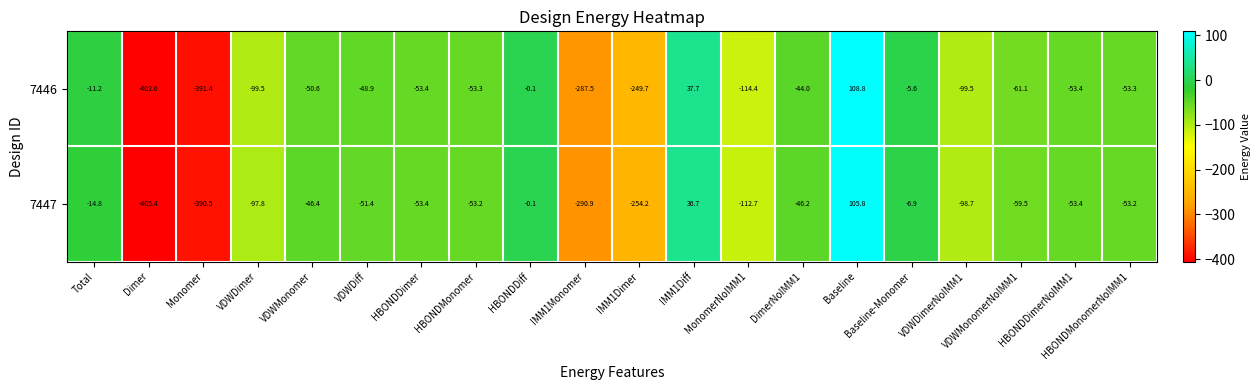

How many positive values does the 7447 series have?

2